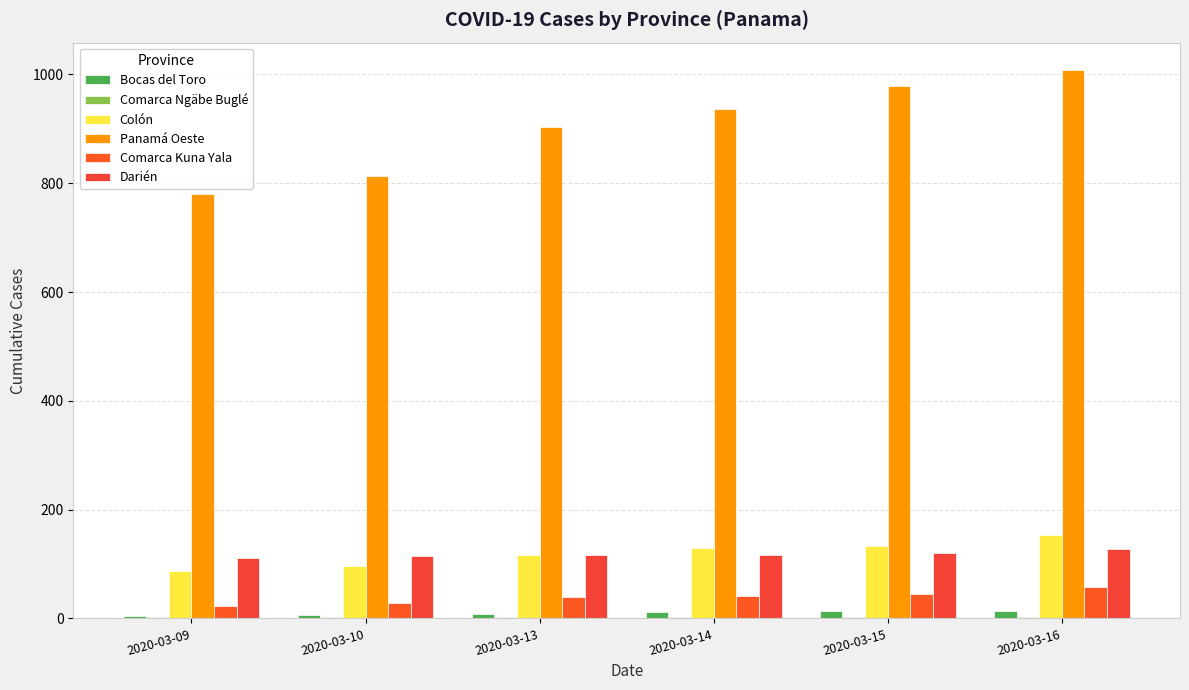

Are the bars horizontal?

No